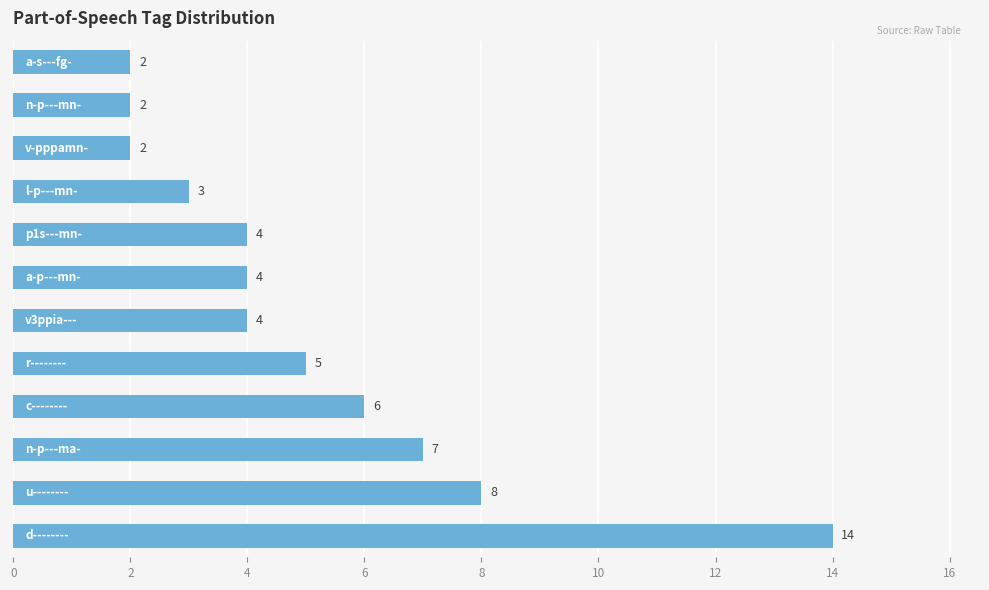

What is the sum of all values?

61